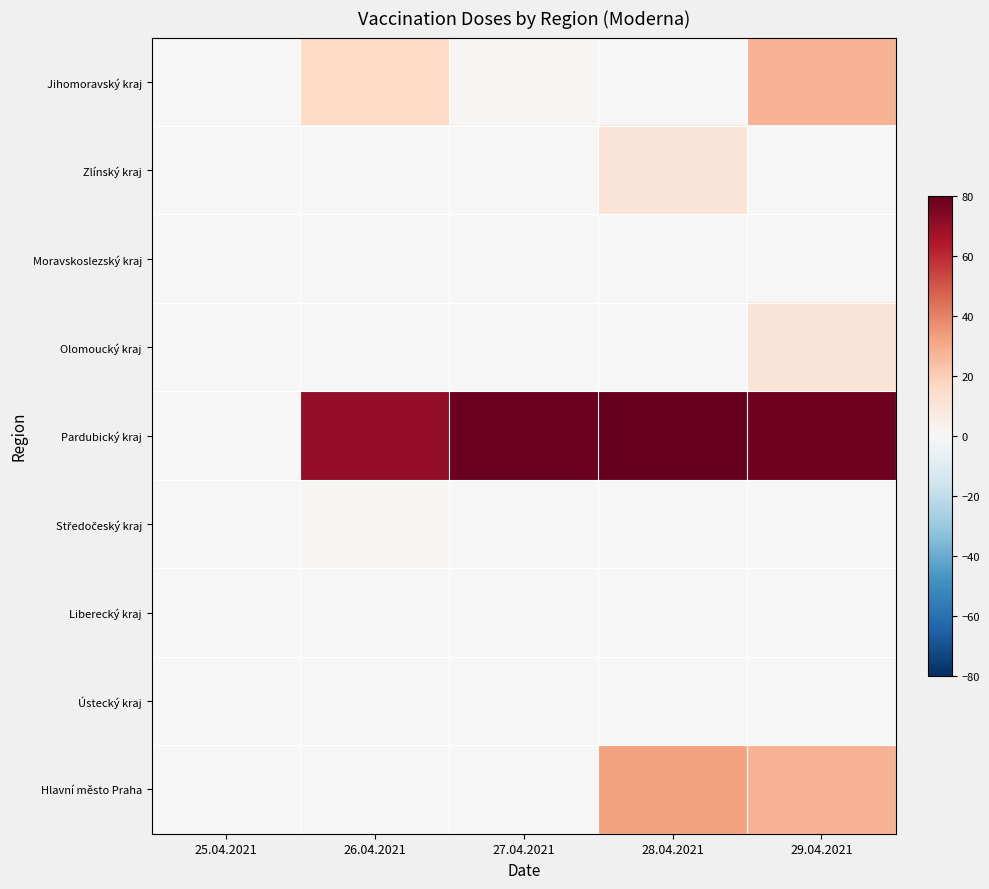

Between 25.04.2021 and 28.04.2021, which series saw the biggest shift?

Pardubický kraj